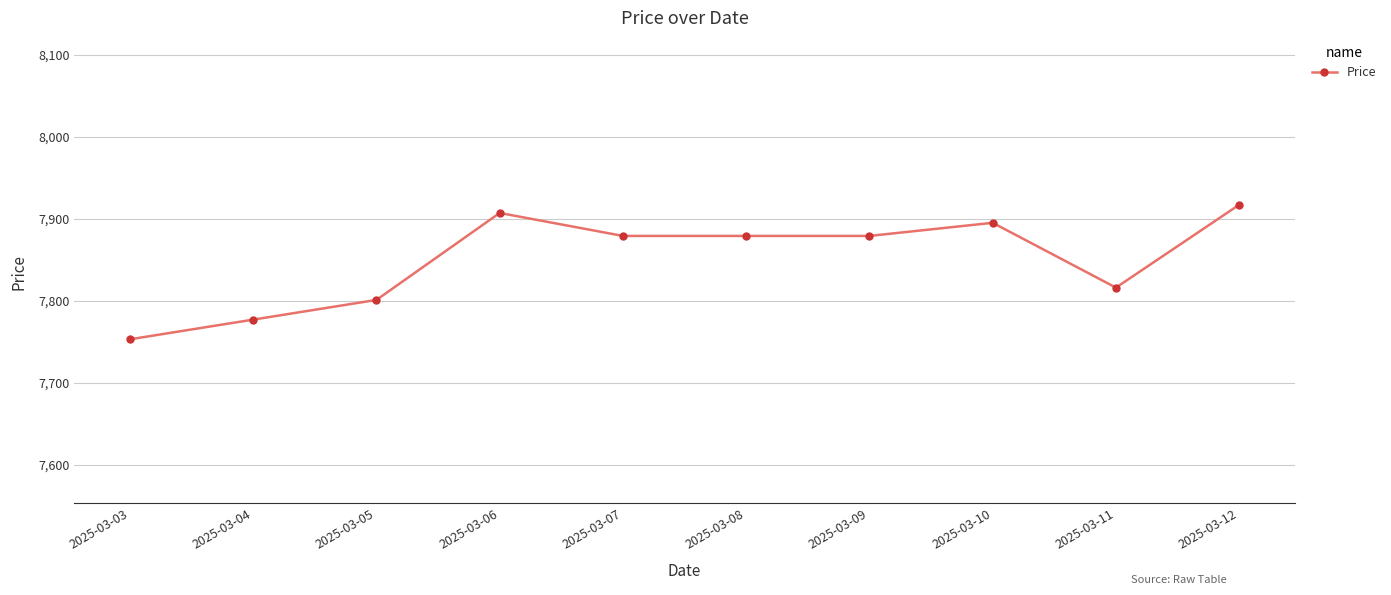

Which has a higher value, 2025-03-07 or 2025-03-12?

2025-03-12